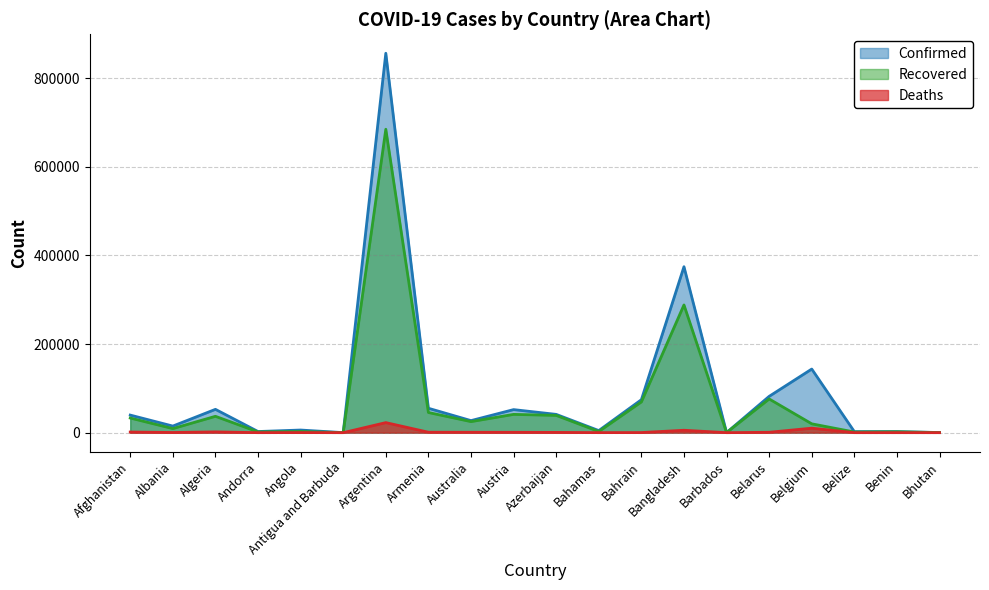

What position from the left is Bahamas?

12